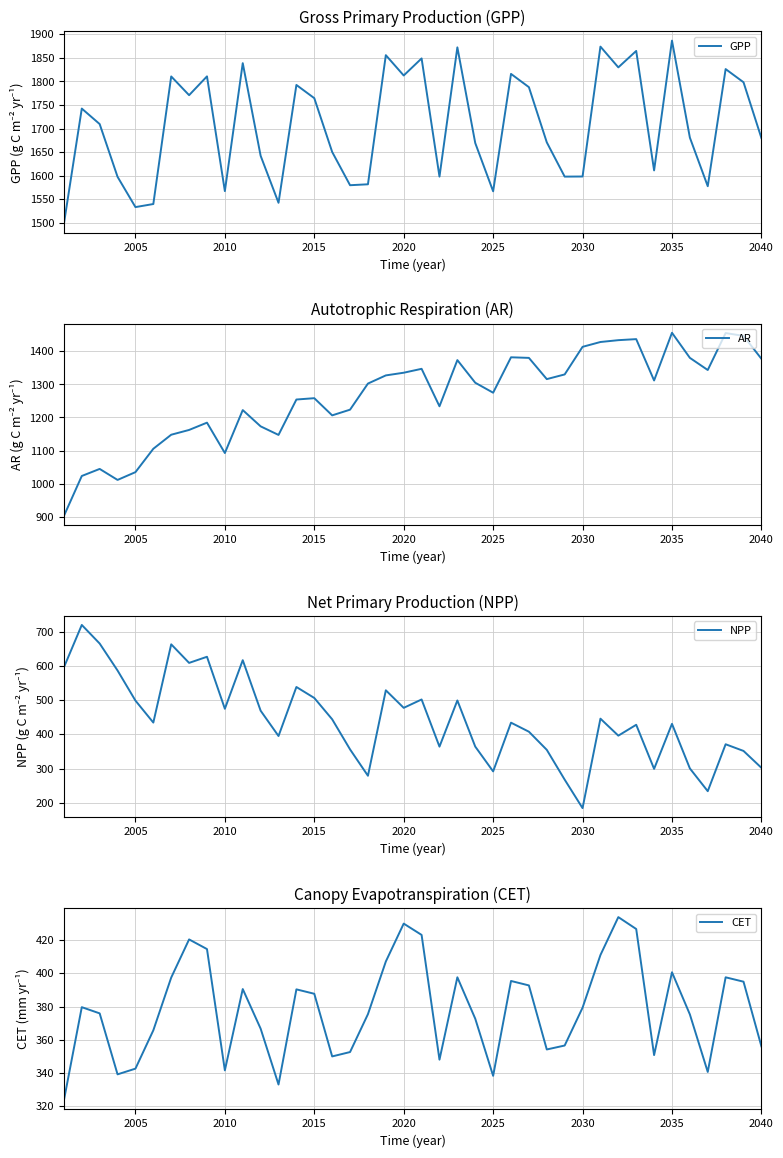

What are all the series names shown in the legend?

GPP, AR, NPP, CET